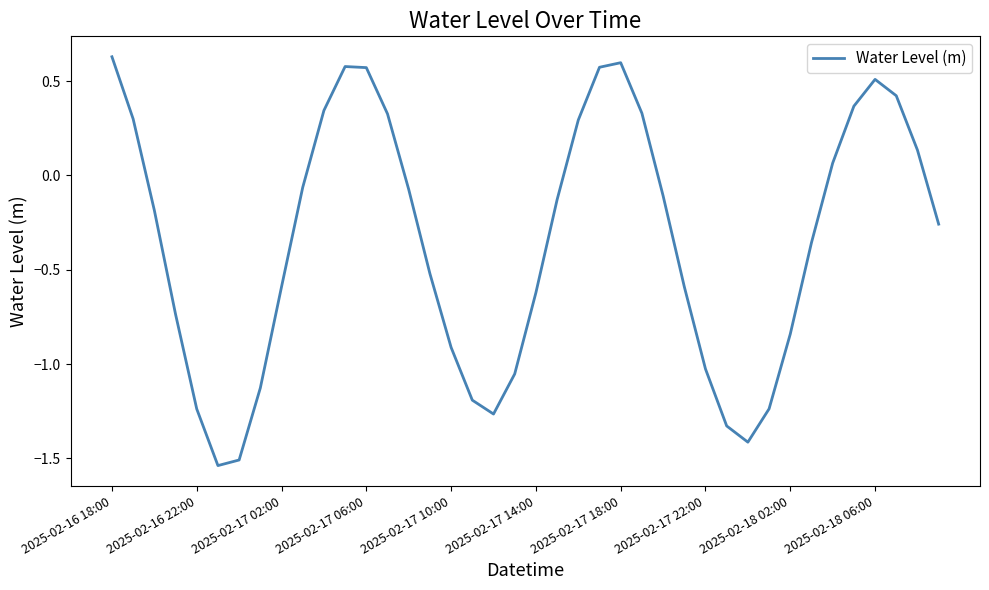

What is the difference between the maximum and minimum values?

2.2